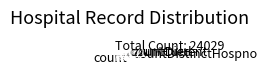

Does count represent more than half of the total?

Yes